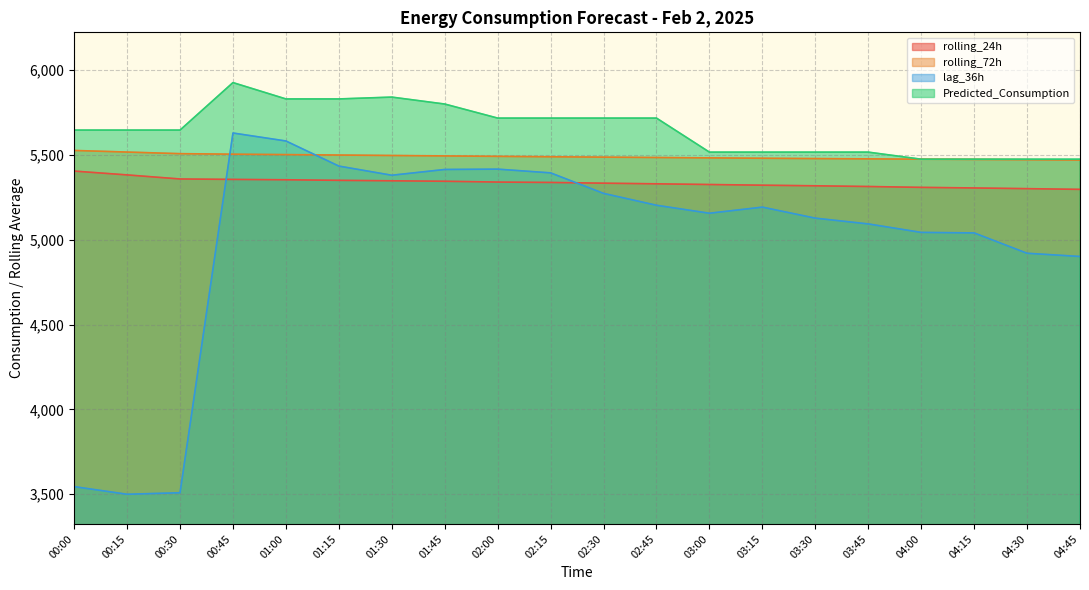

True or false: Predicted_Consumption has more than 2 interior local peaks.

False